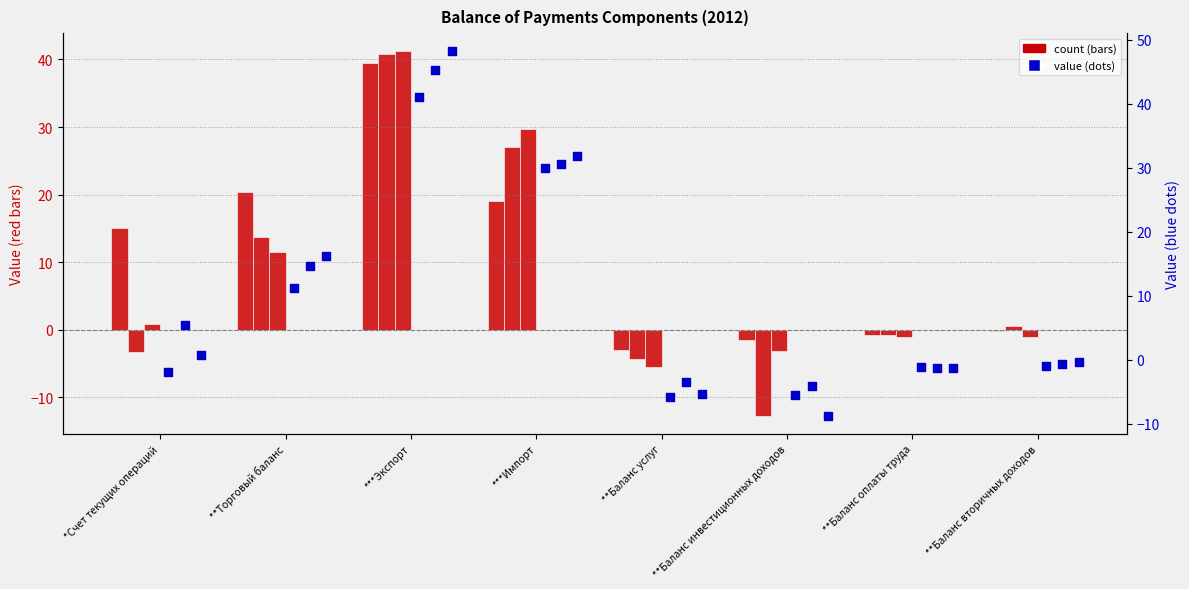

Which series reaches the maximum Y coordinate?

2012m12